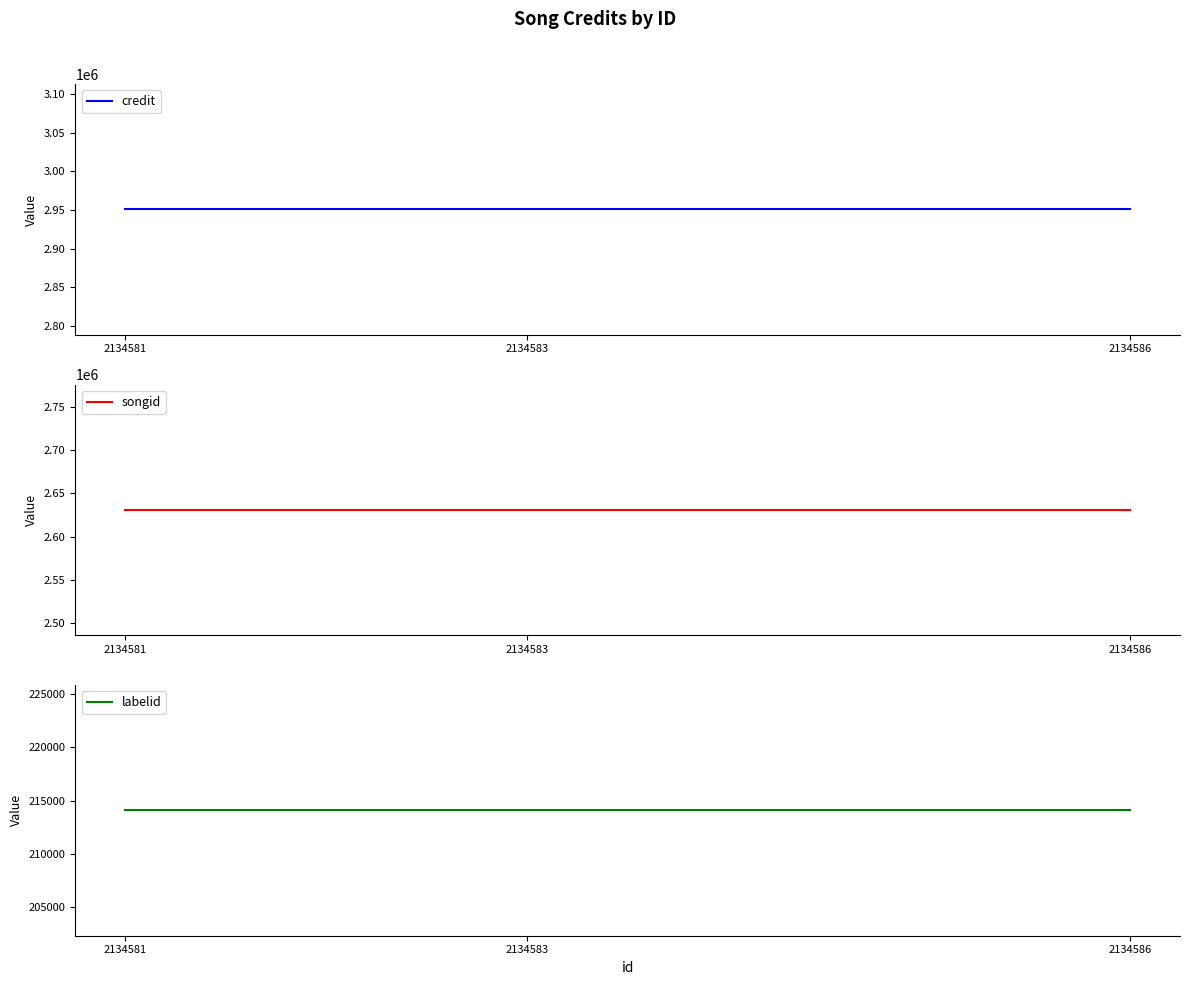

At which category does the chart reach its peak across all series?

2134581